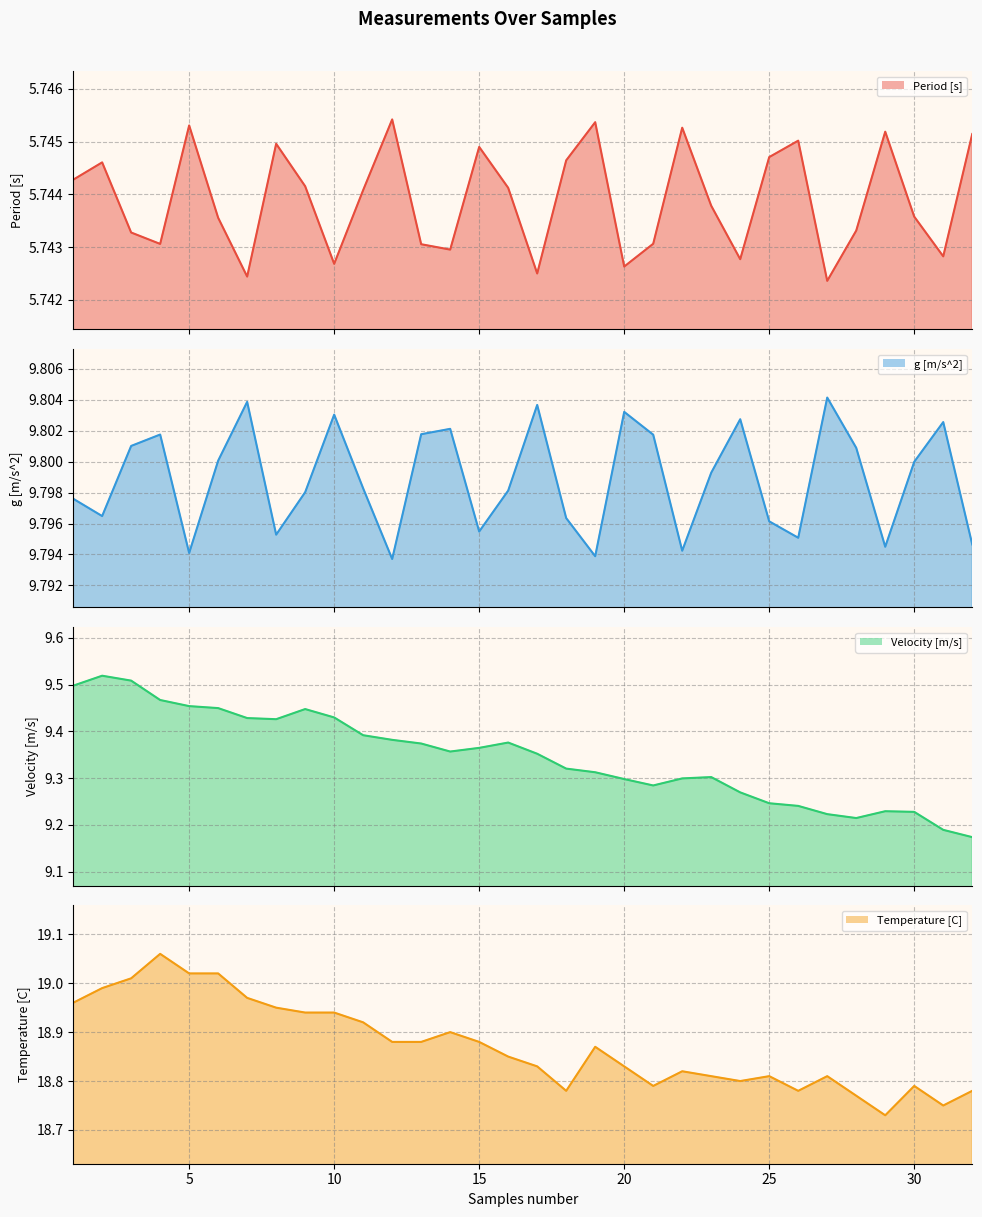

What are all the series names shown in the legend?

Period [s] line, g [m/s^2] line, Velocity [m/s] line, Temperature [C] line